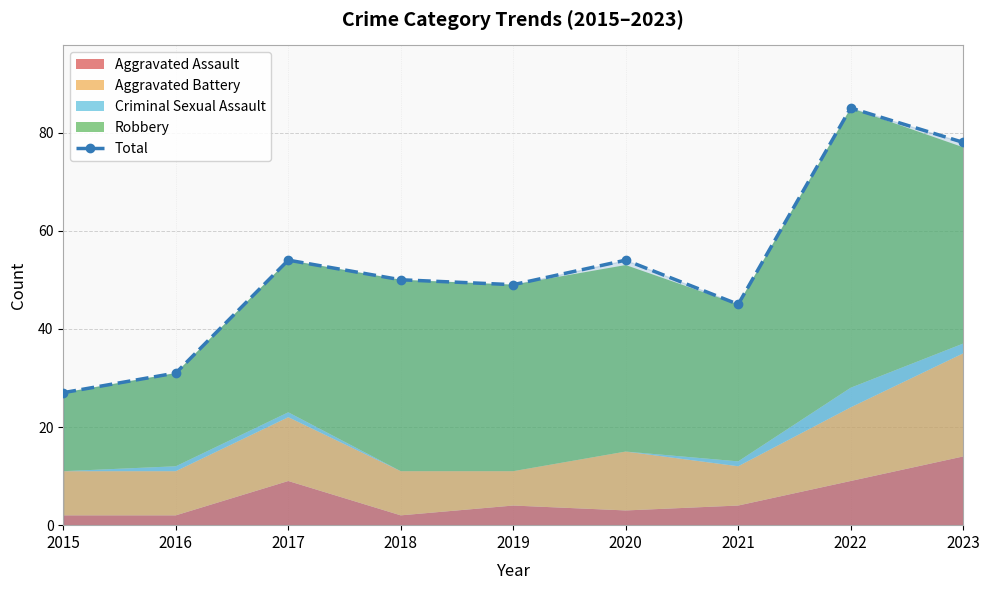

What is the difference between the maximum and second lowest values?

54